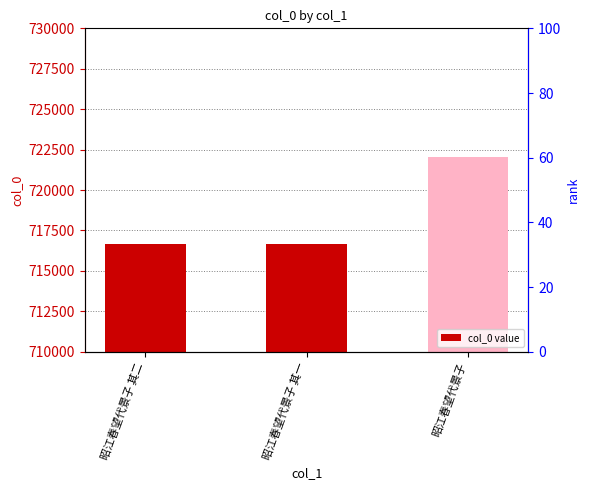

The value at 昭江春望代景子 is 1285218. True or false?

False